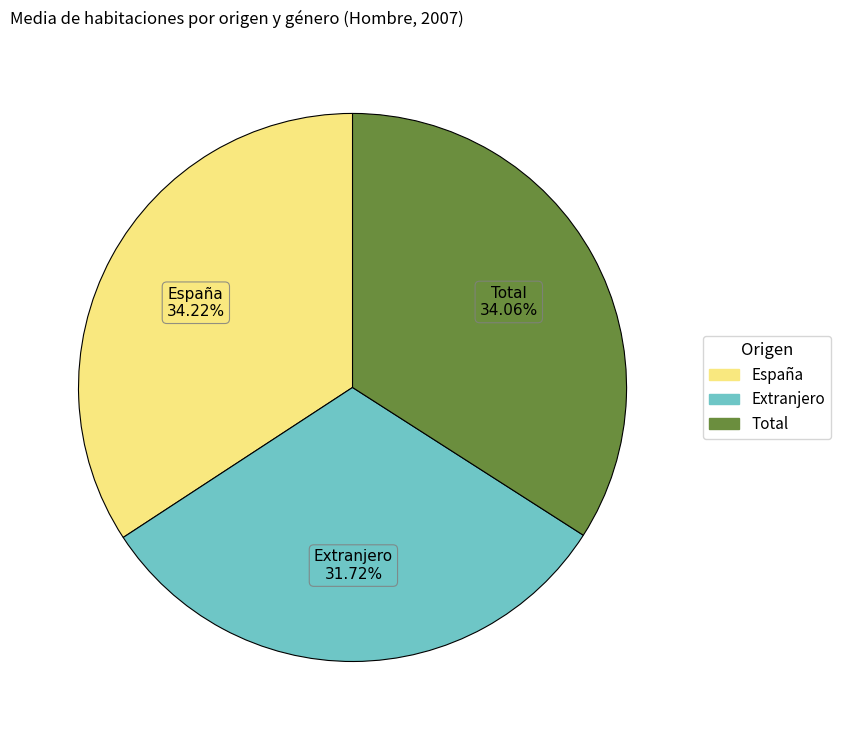

What is the ratio of the value at Extranjero to the value at España?

0.9